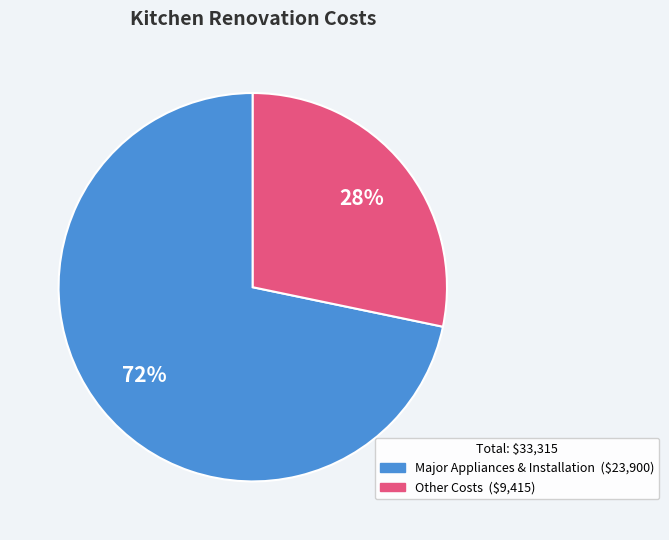

Does any single category account for the majority?

Yes